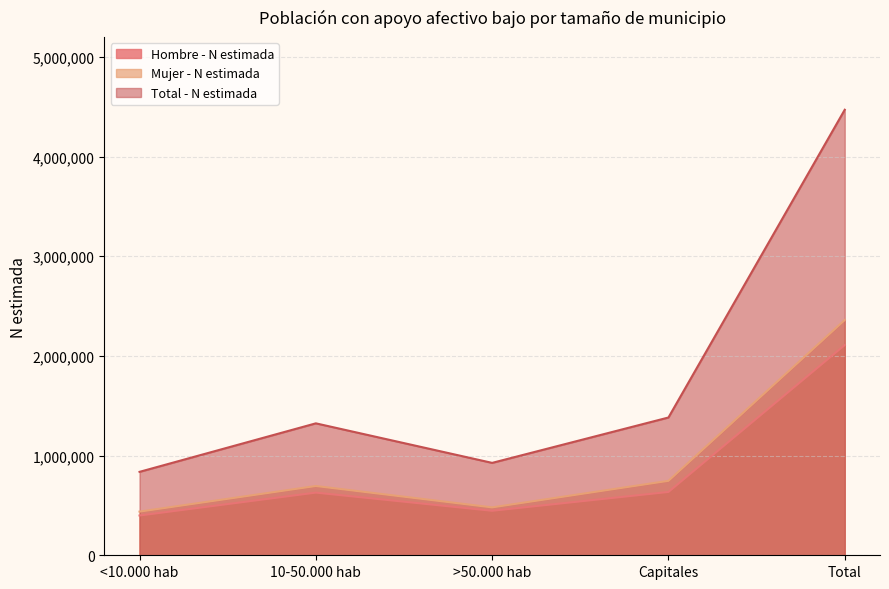

What is the minimum value for Mujer - N estimada?

438012